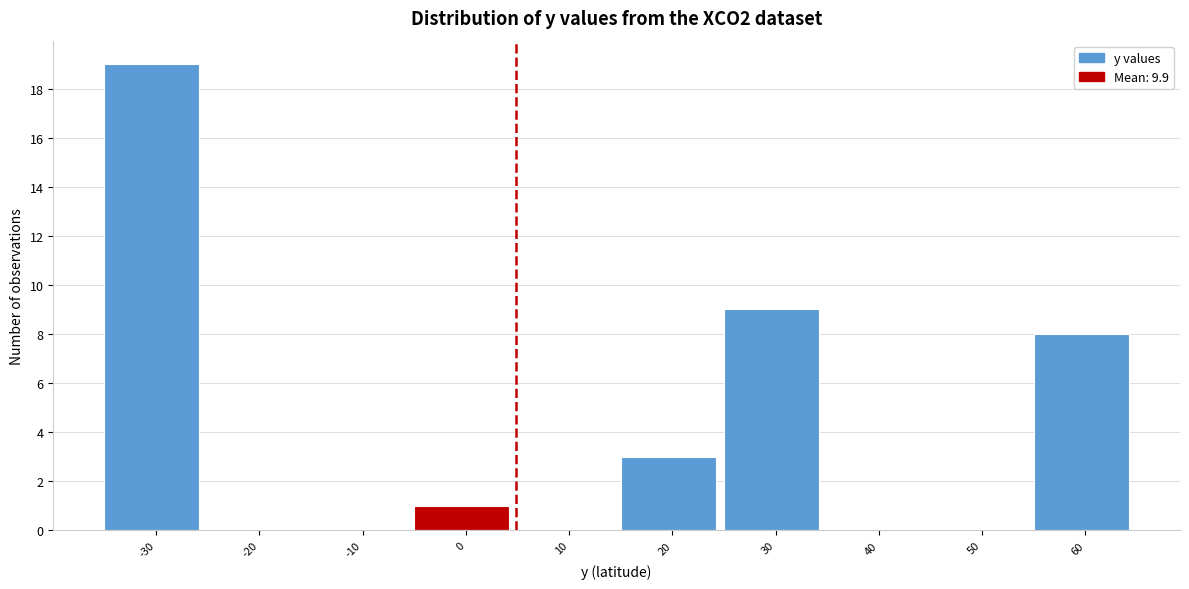

Reading right to left, what are all the values shown in this chart?

60=8	50=0	40=0	30=9	20=3	10=0	0=1	-10=0	-20=0	-30=19